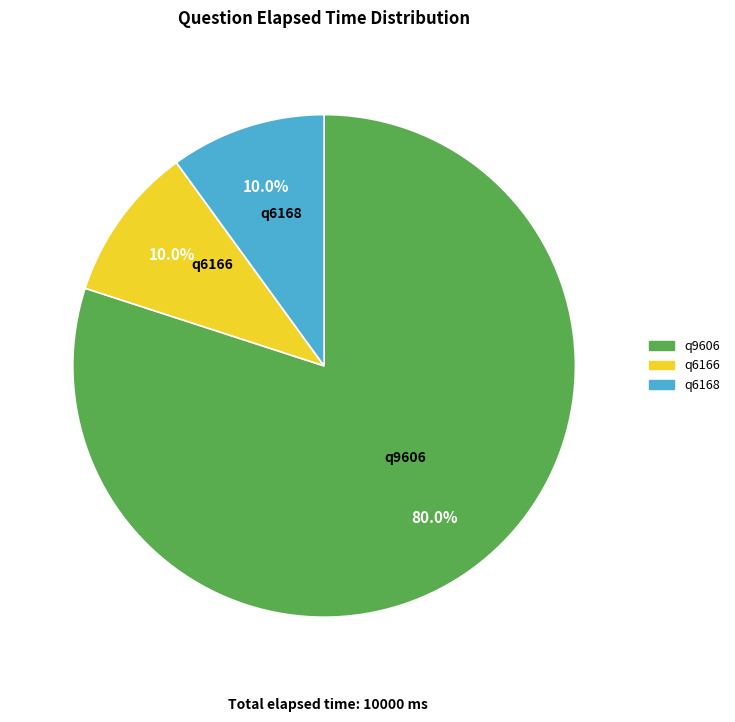

To the nearest percent, what is the difference between the q9606 and q6168 slice percentages?

70%